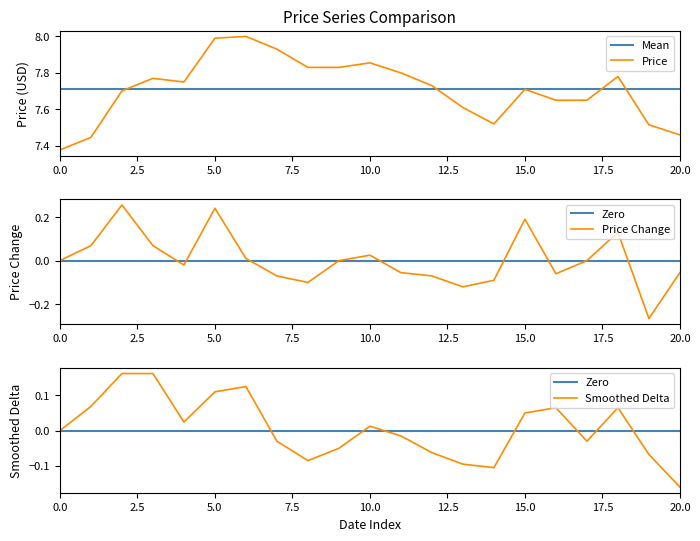

True or false: Price has more than 1 interior local peaks.

True